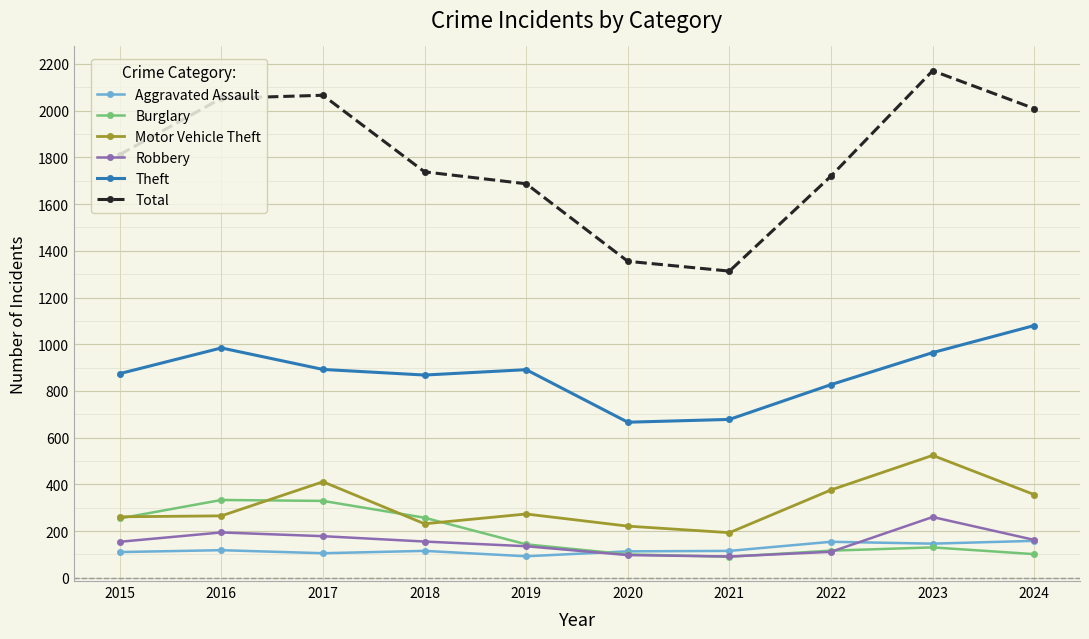

What is the approximate value of Theft at 2023, to the nearest 50?

950